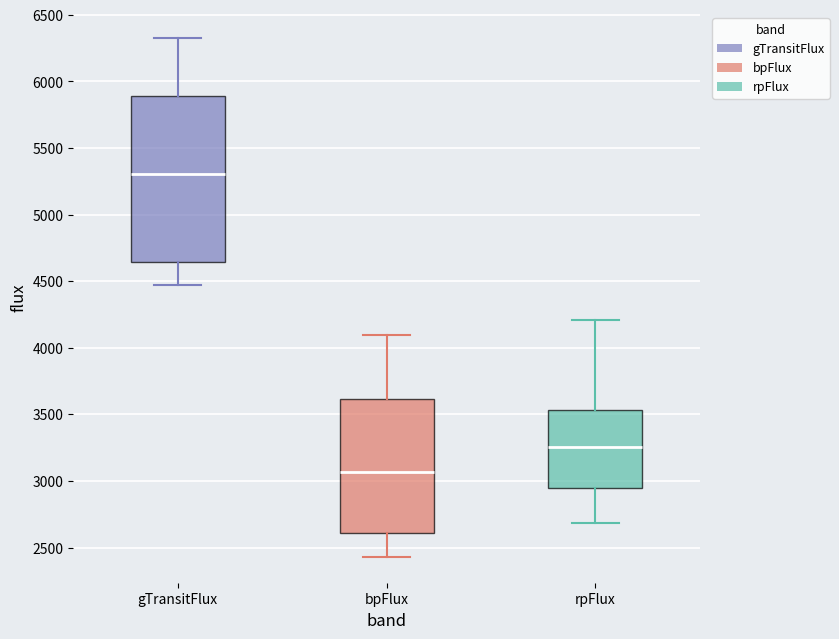

Which box is the tallest, from its lower edge to its upper edge?

gTransitFlux